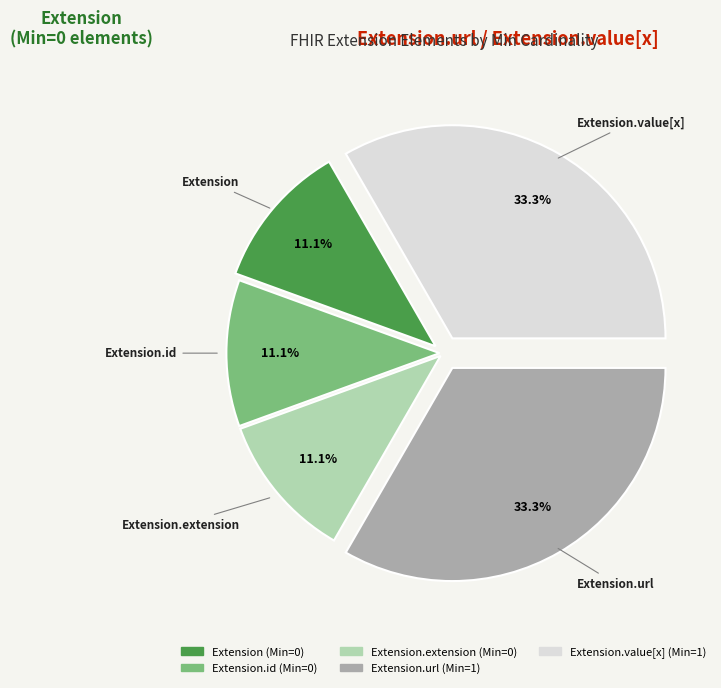

Is there a majority slice in this chart?

No